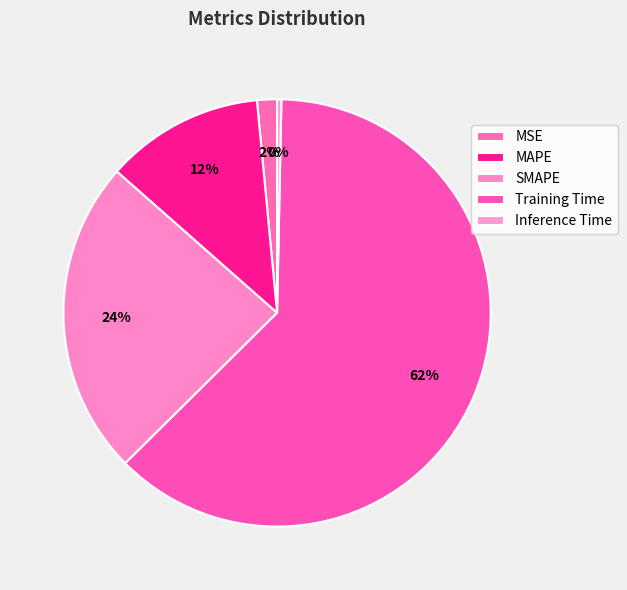

Combined, do MAPE and Inference Time account for over 50%?

No